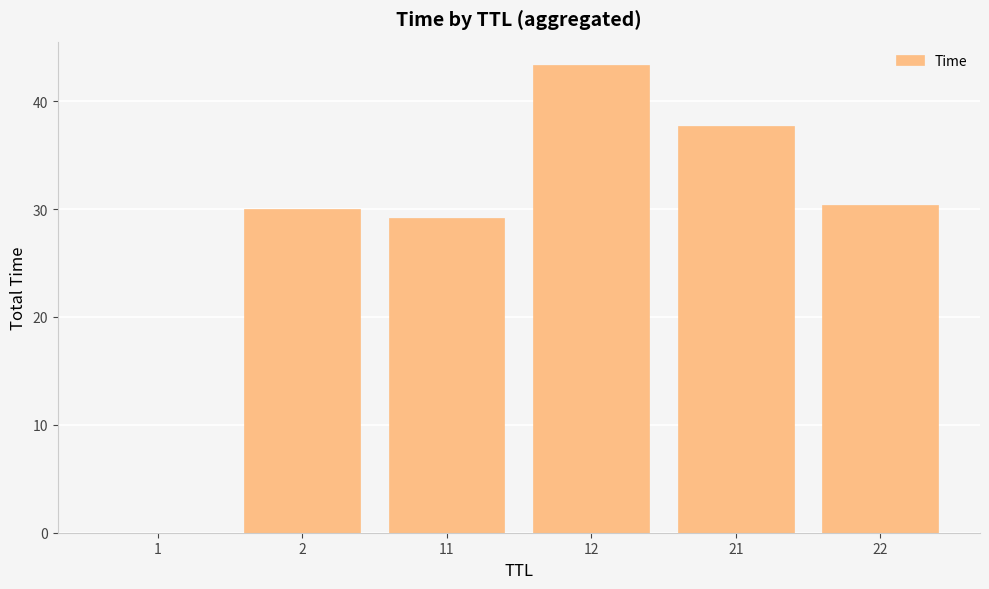

Is it true that the value at 12 is 43.4?

True